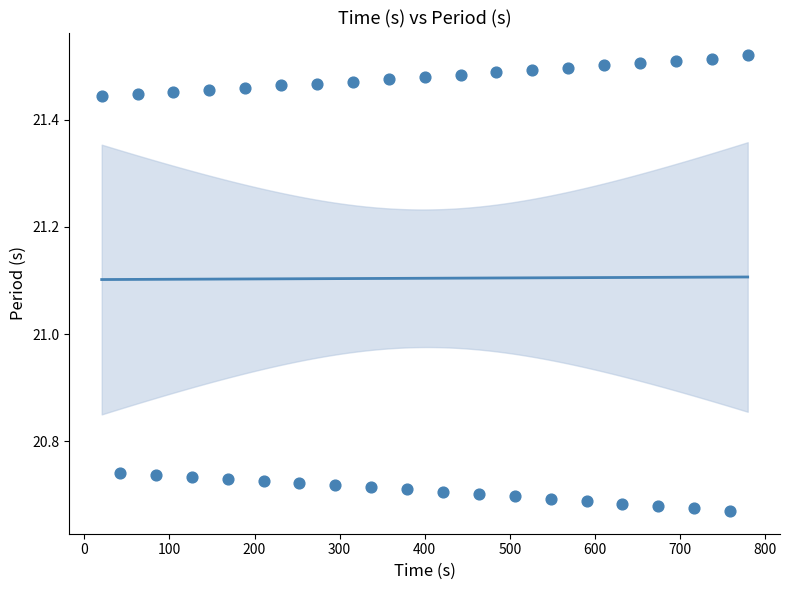

What is the range of X values (max minus min)?

759.3